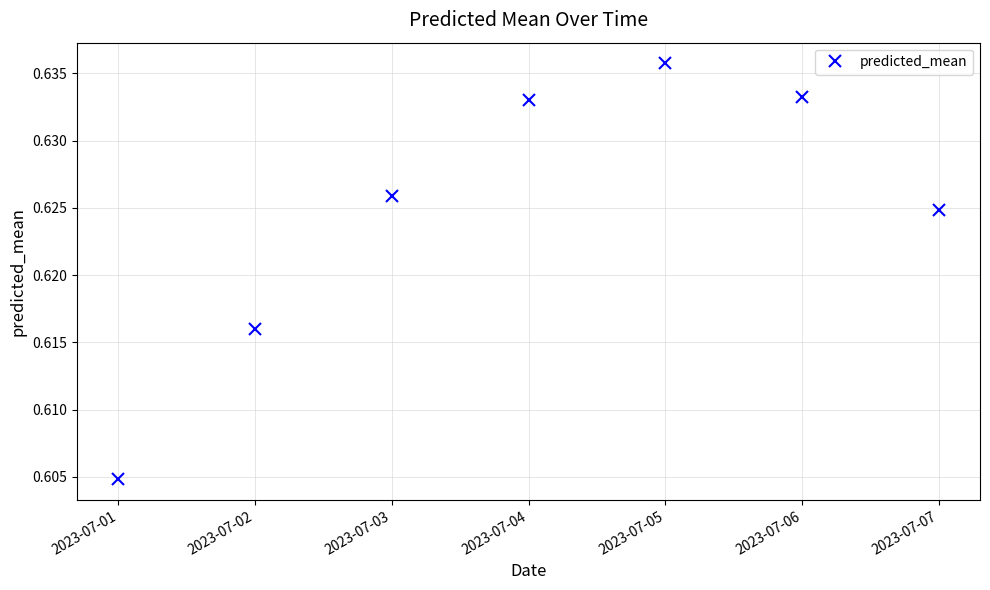

How many values are between 0 and 1?

7